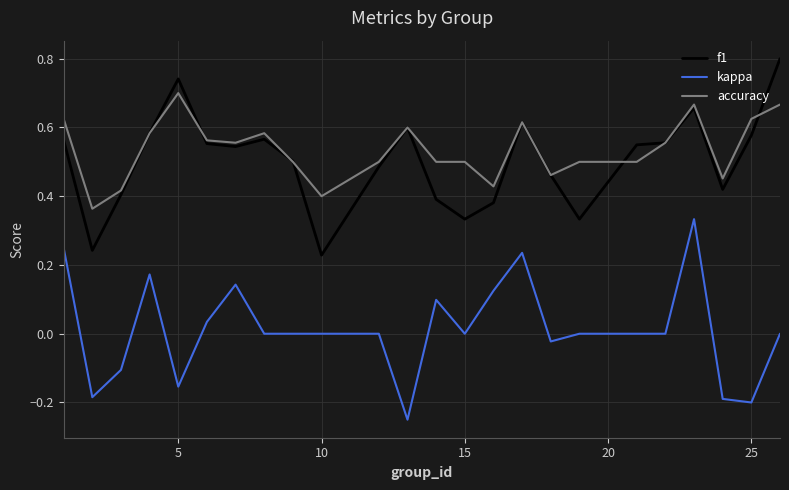

True or false: kappa and accuracy cross at least once.

False